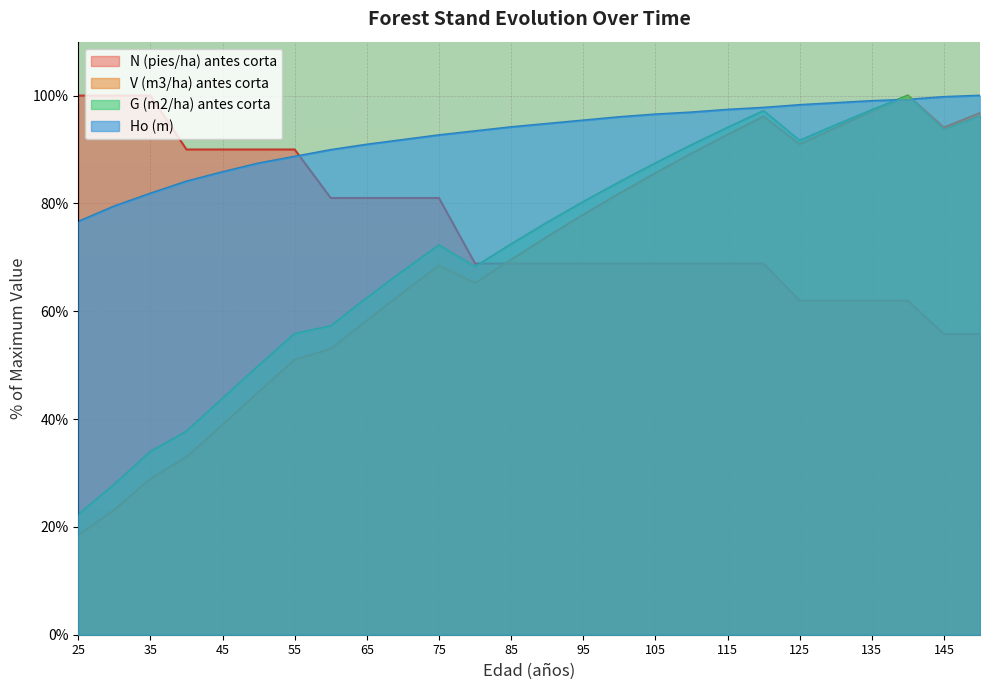

Which series has the widest spread of values?

V (m3/ha) antes corta